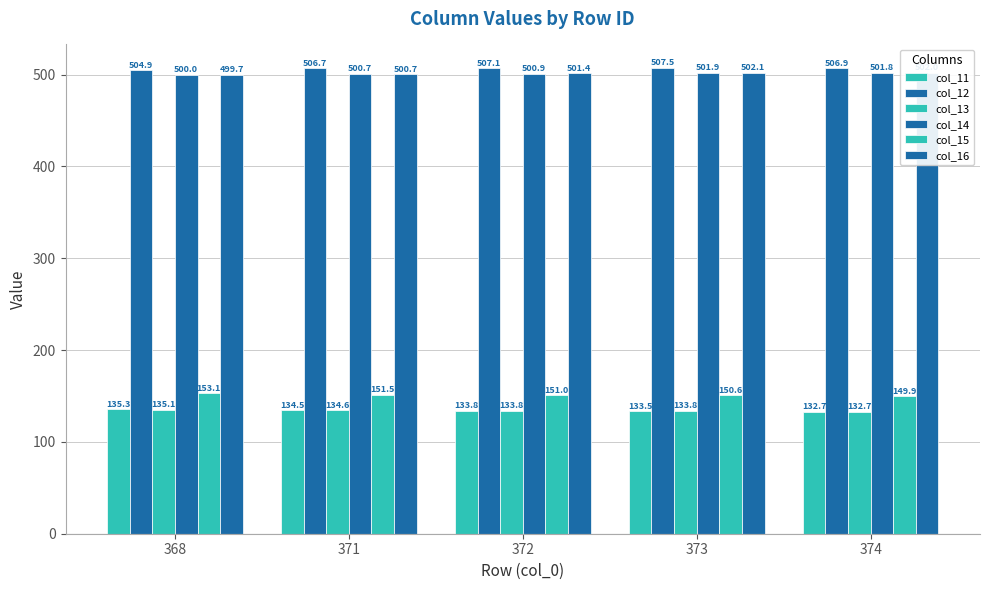

How many values in the col_16 series are below 501?

2